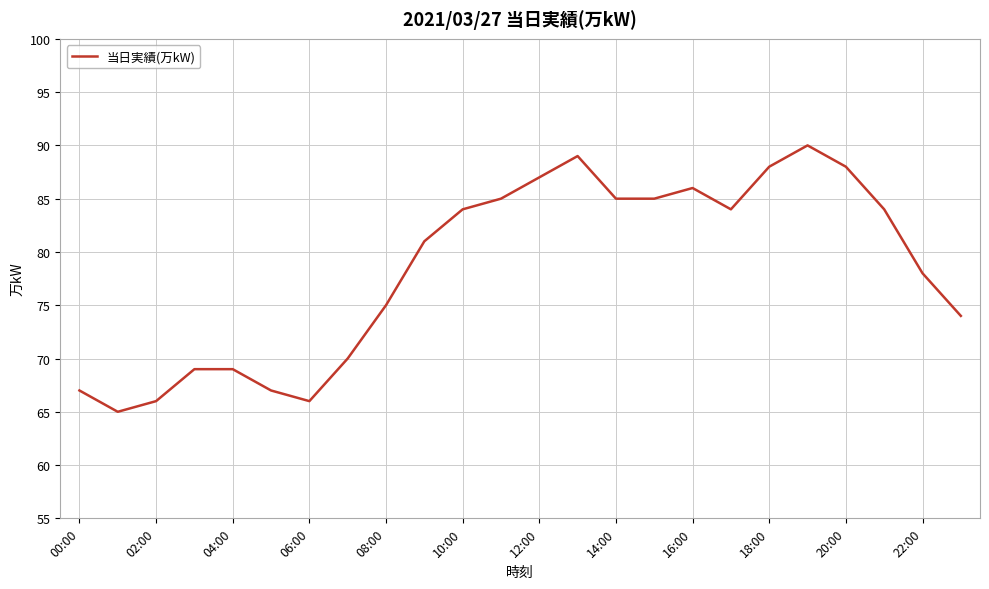

What is the average value?

78